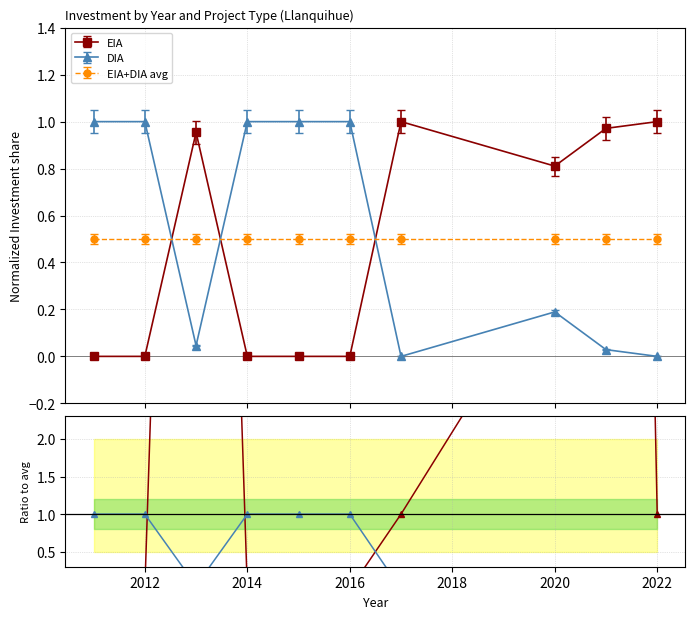

True or false: EIA ratio and DIA ratio intersect in this chart.

True